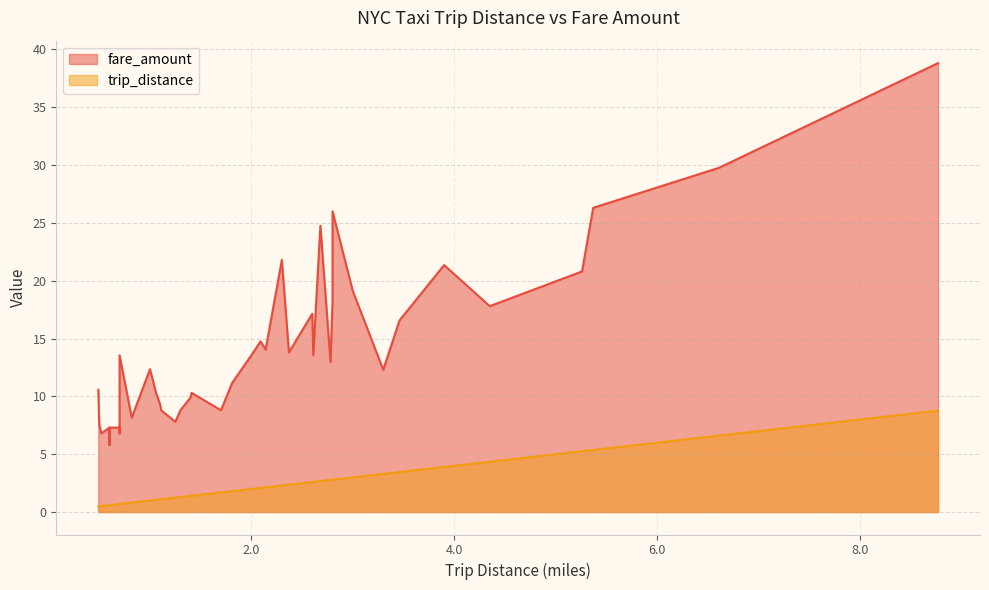

What is the sum of the fare_amount values at 5 and 32?

45.1